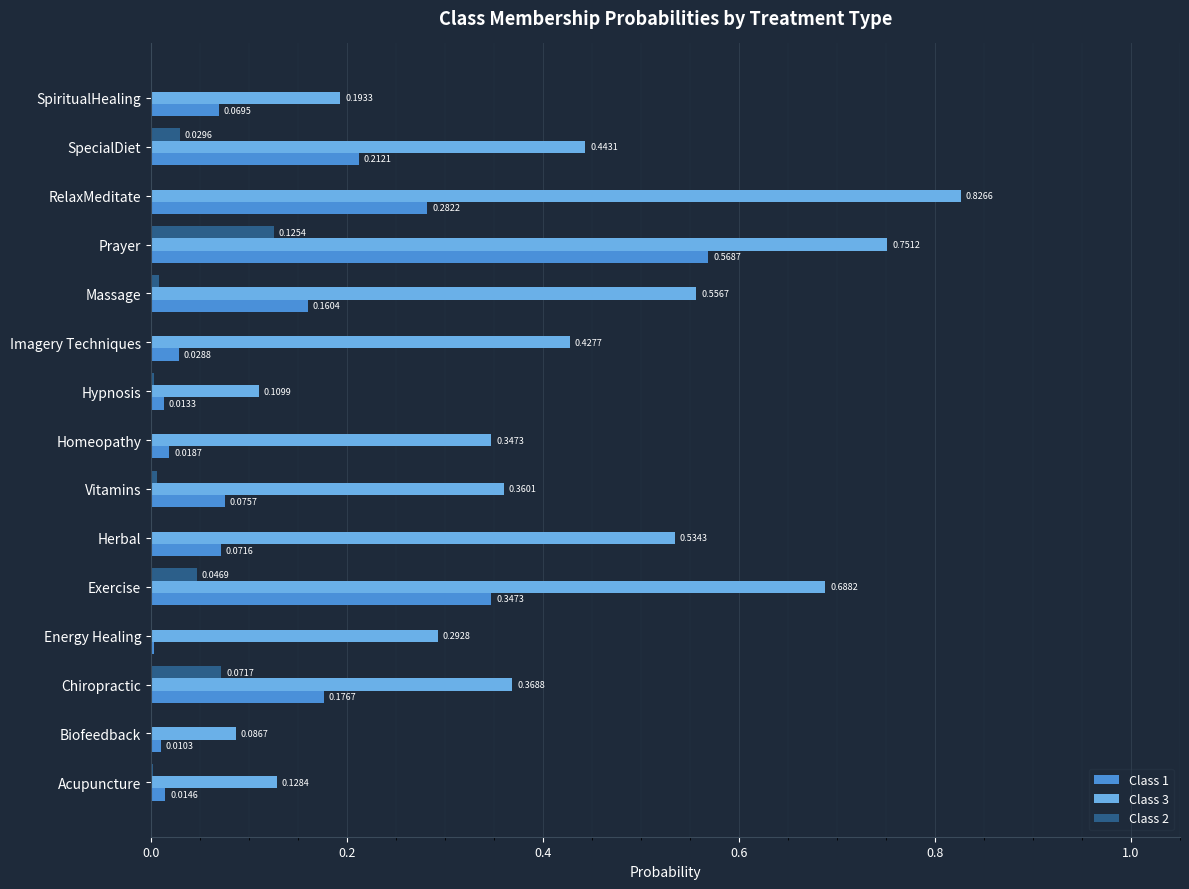

At which label is Class 1 closest to 0?

Energy Healing